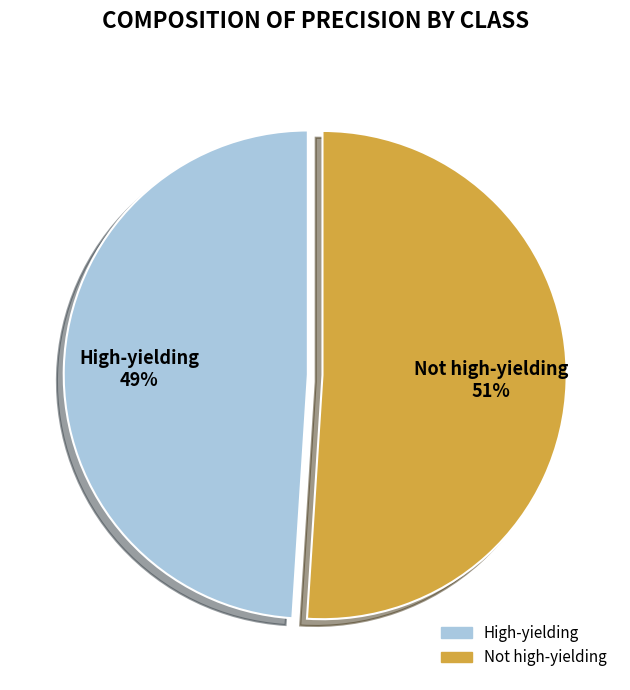

Count the number of slices in the pie.

2